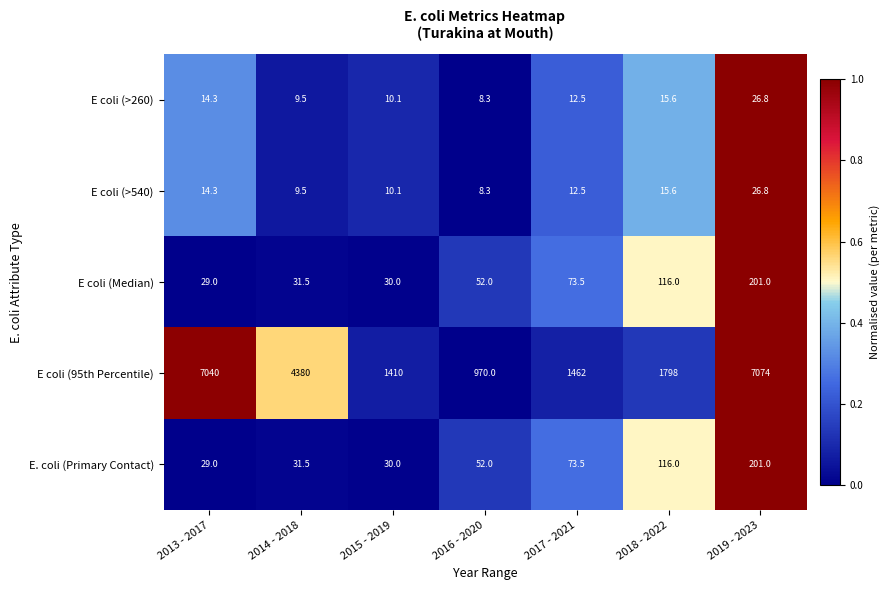

At which label is E coli (95th Percentile) closest to 4022?

2014 - 2018